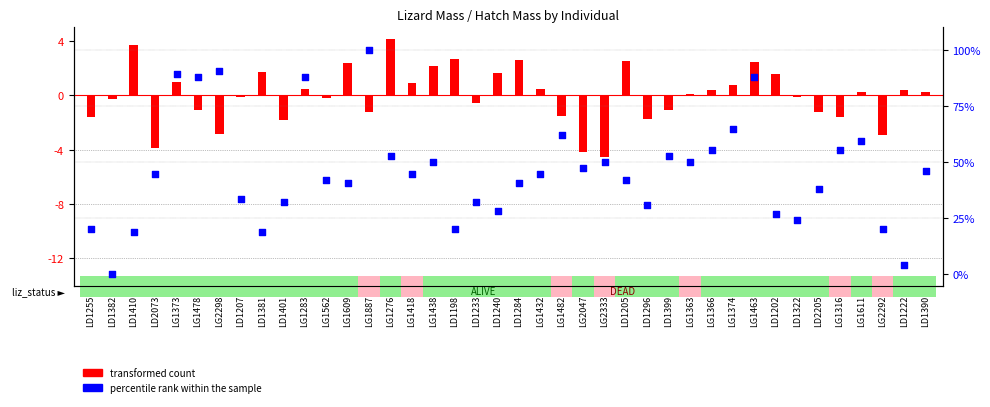

At which category is the sum across all series the highest?

LG1887